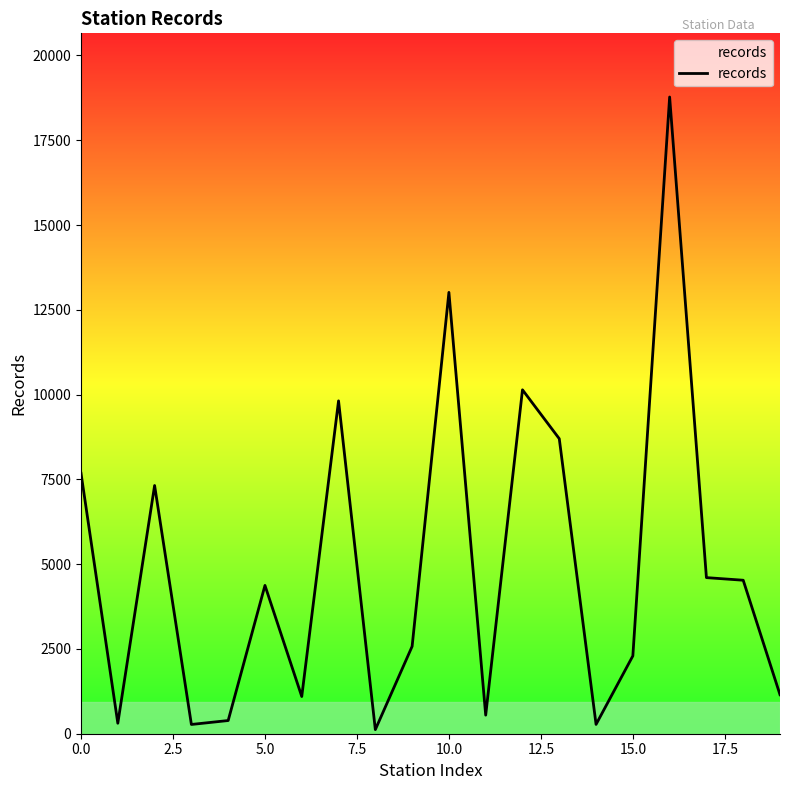

What is the greatest value displayed?

18775